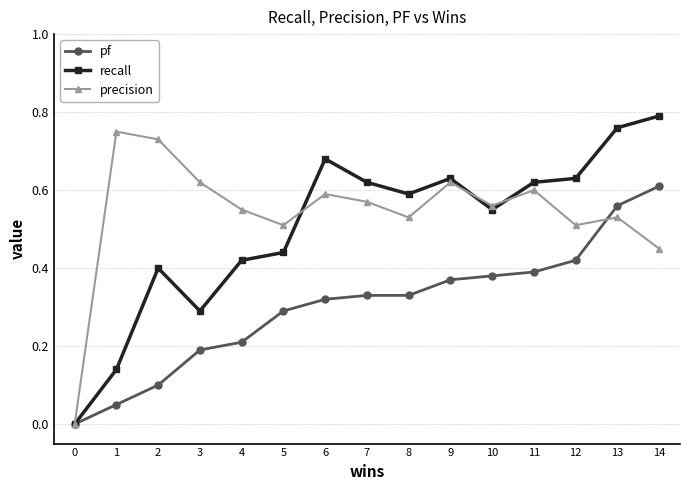

Which category has the highest value in the precision series?

1